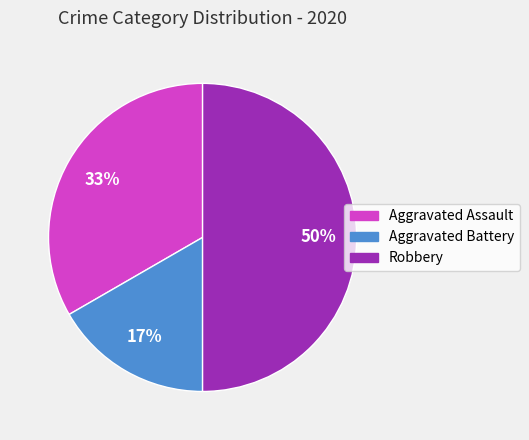

What is the smallest slice in the pie chart?

Aggravated Battery